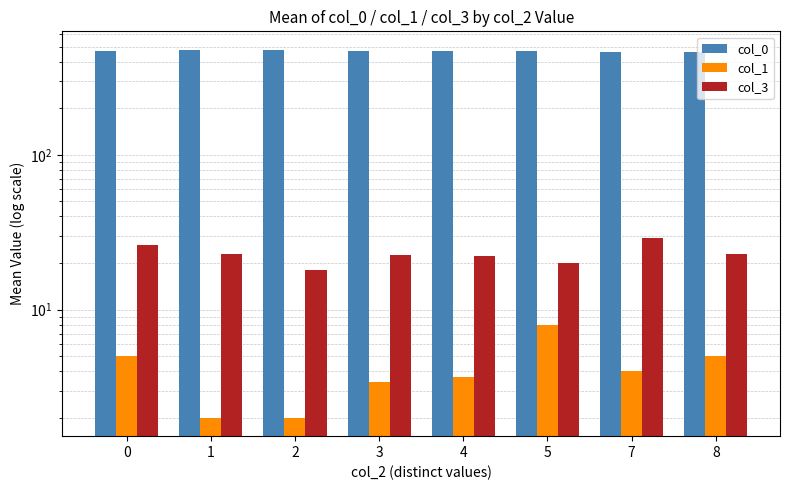

What is the greatest value displayed?

478.0